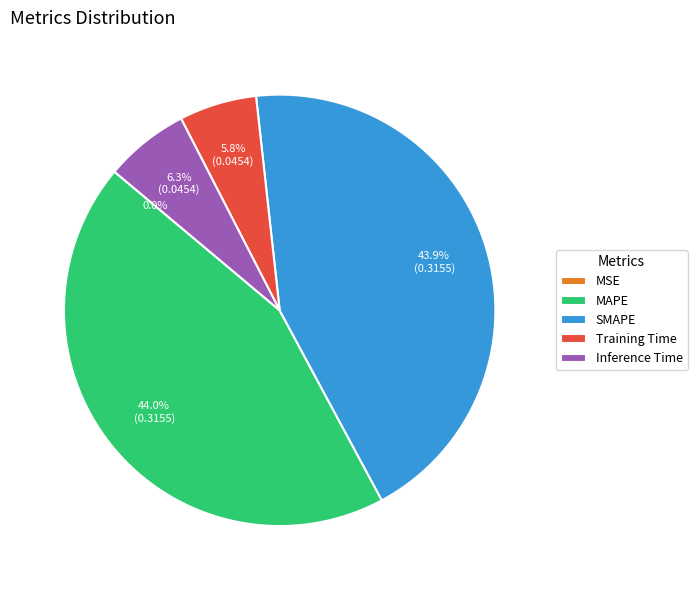

How much of the chart is everything except MAPE?

56.0%